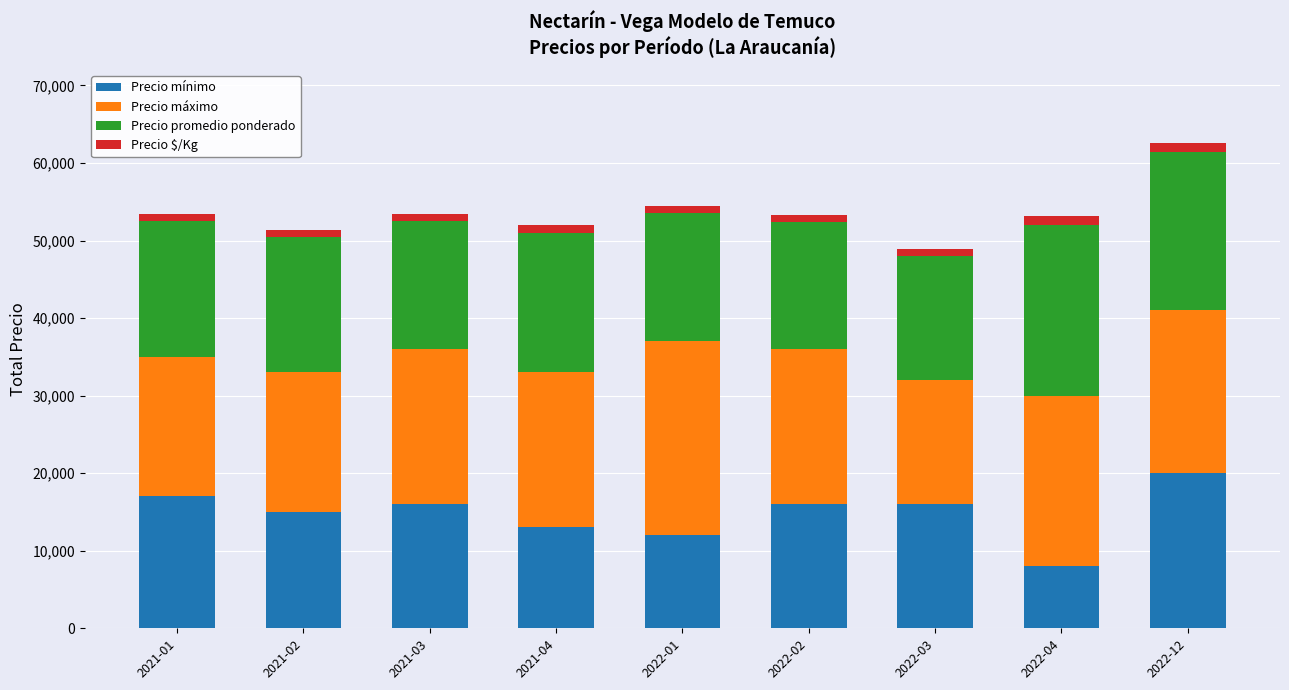

What is the maximum value for Precio mínimo?

20000